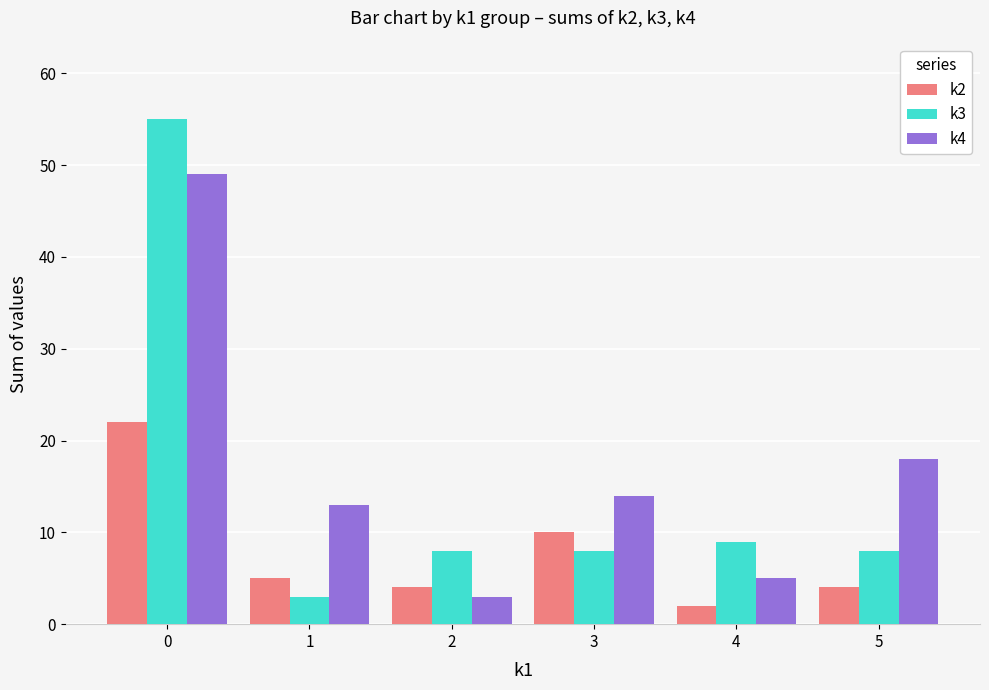

How many bars are there in total?

18